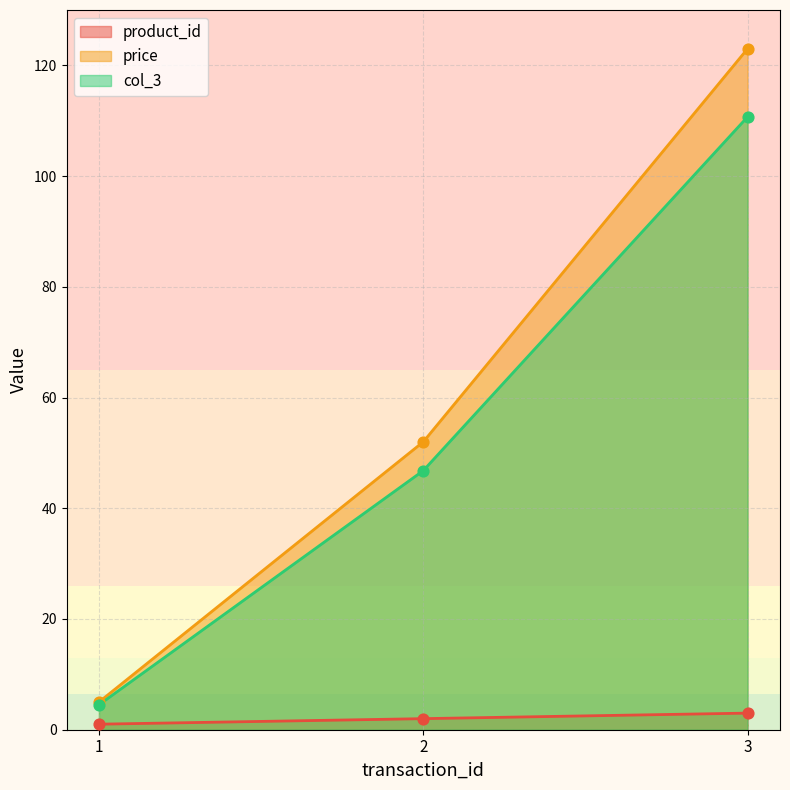

Which series contains the highest Y value?

price